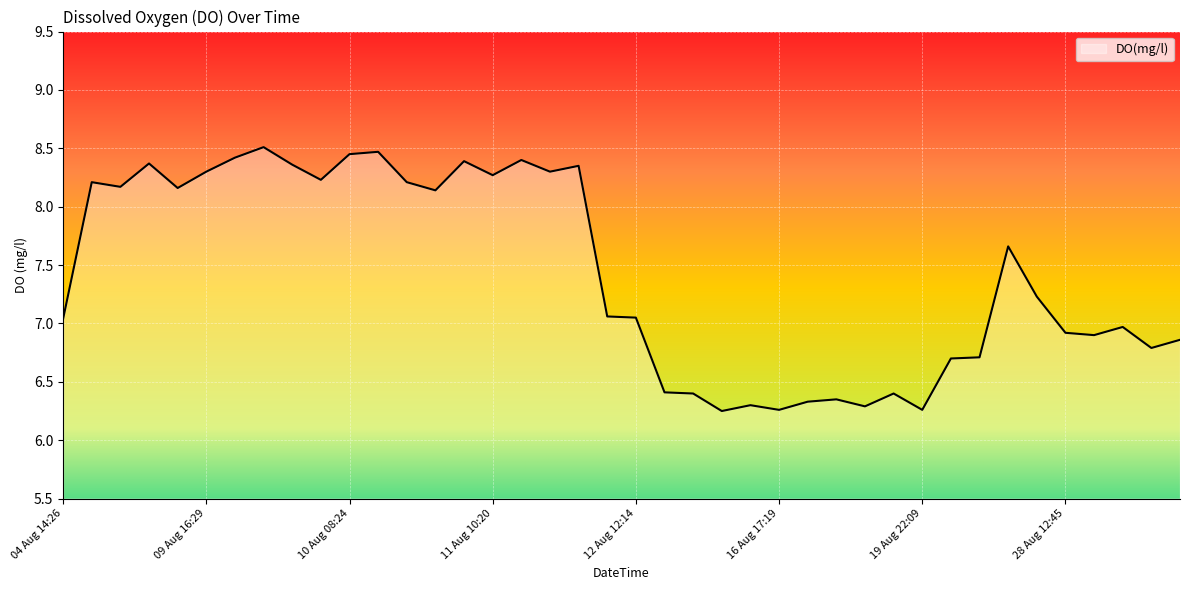

What is the greatest value displayed?

8.5